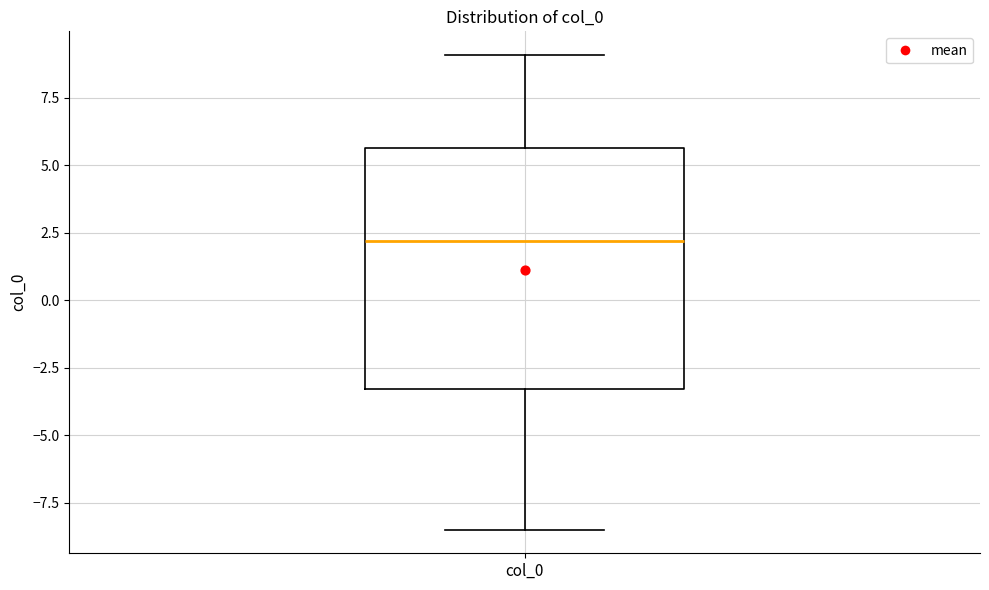

Where does the upper whisker of the box for col_0 end on the y-axis? The values are not printed on the chart, so give them approximately, as read against the axis.

9.0